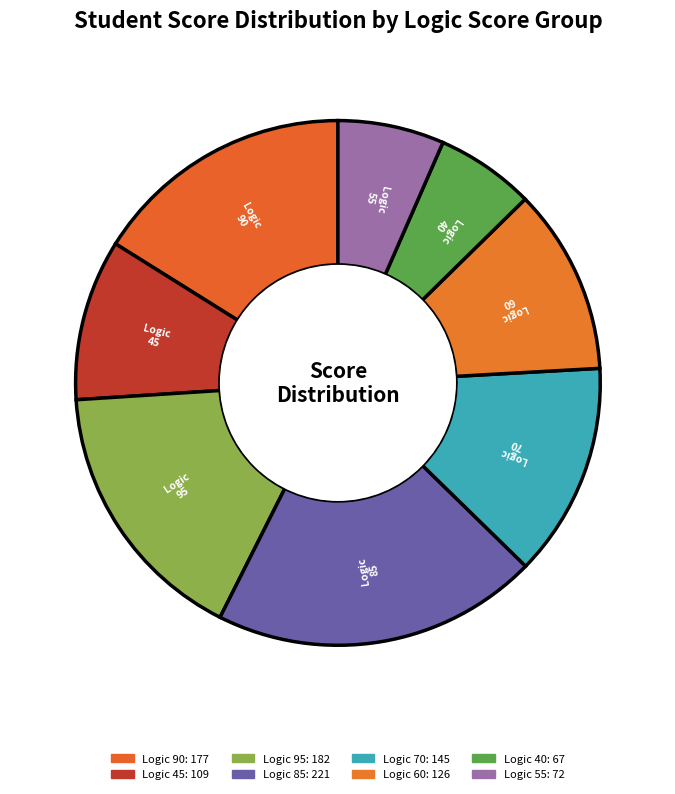

How many segments does this pie chart have?

8